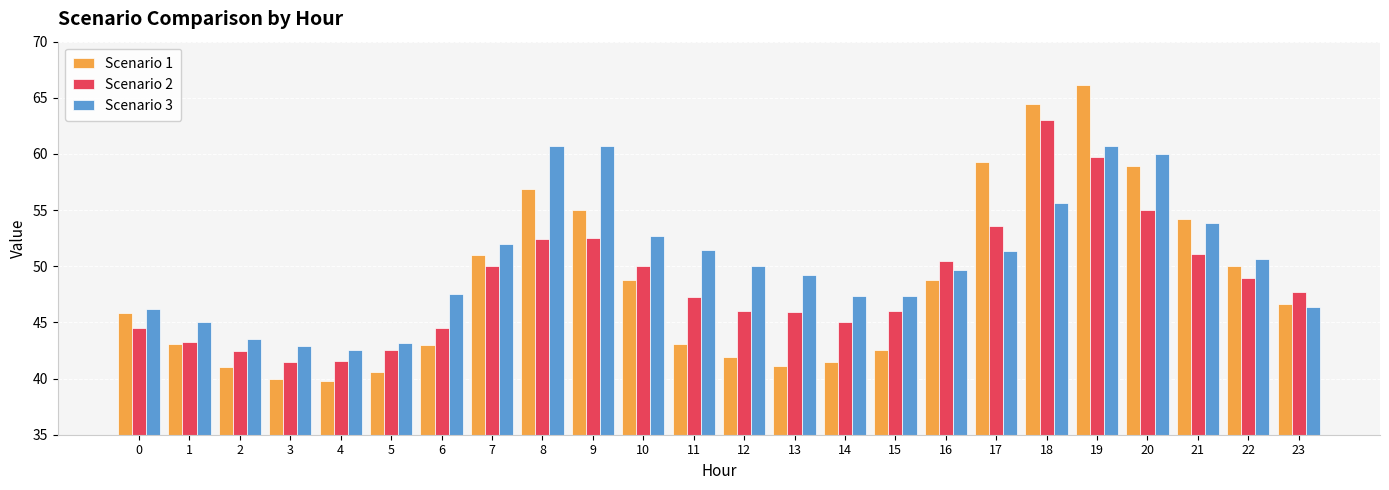

What is the sum of the Scenario 1 values at 4 and 18?

104.3